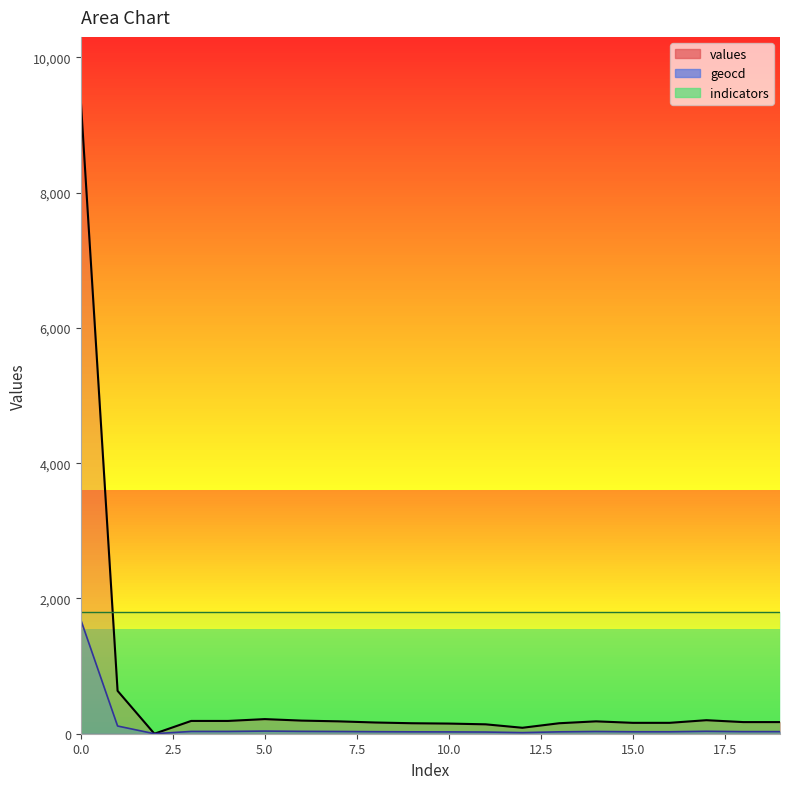

True or false: geocd and values intersect in this chart.

False